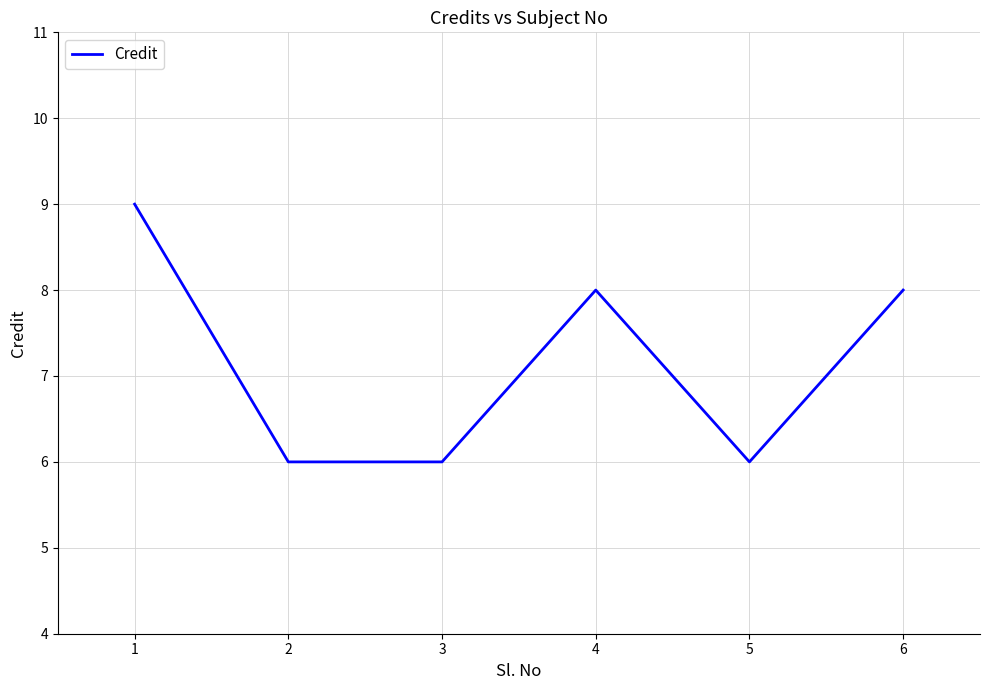

Where is the first local maximum?

4